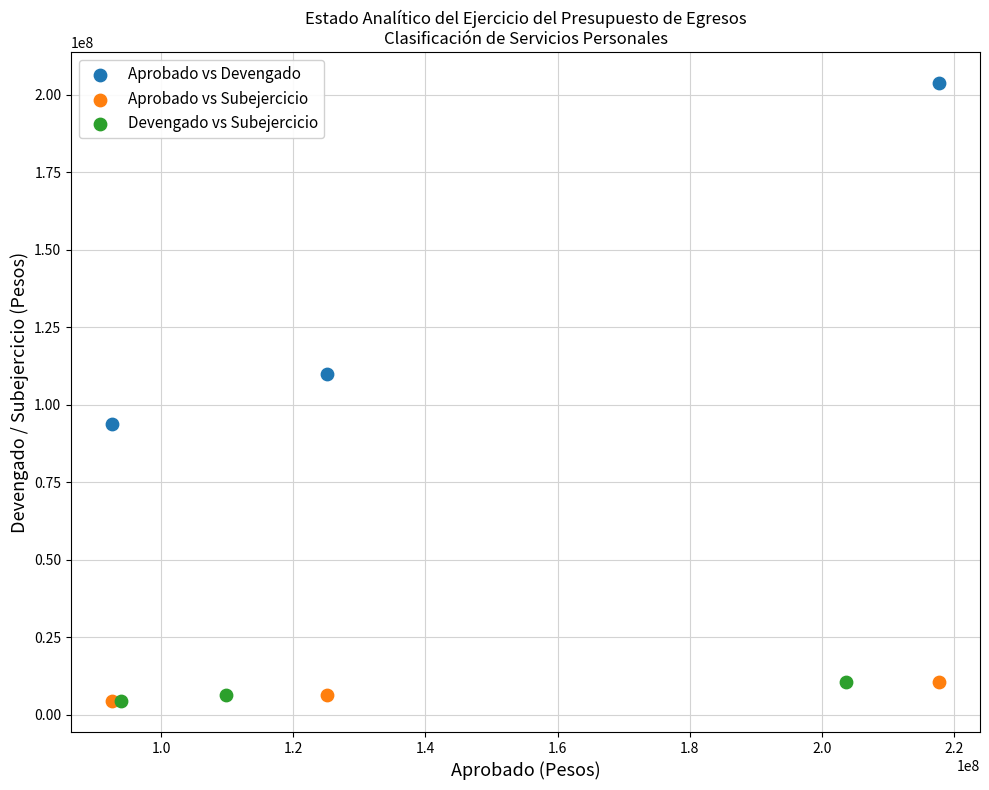

Which series contains the highest Y value?

Aprobado vs Devengado